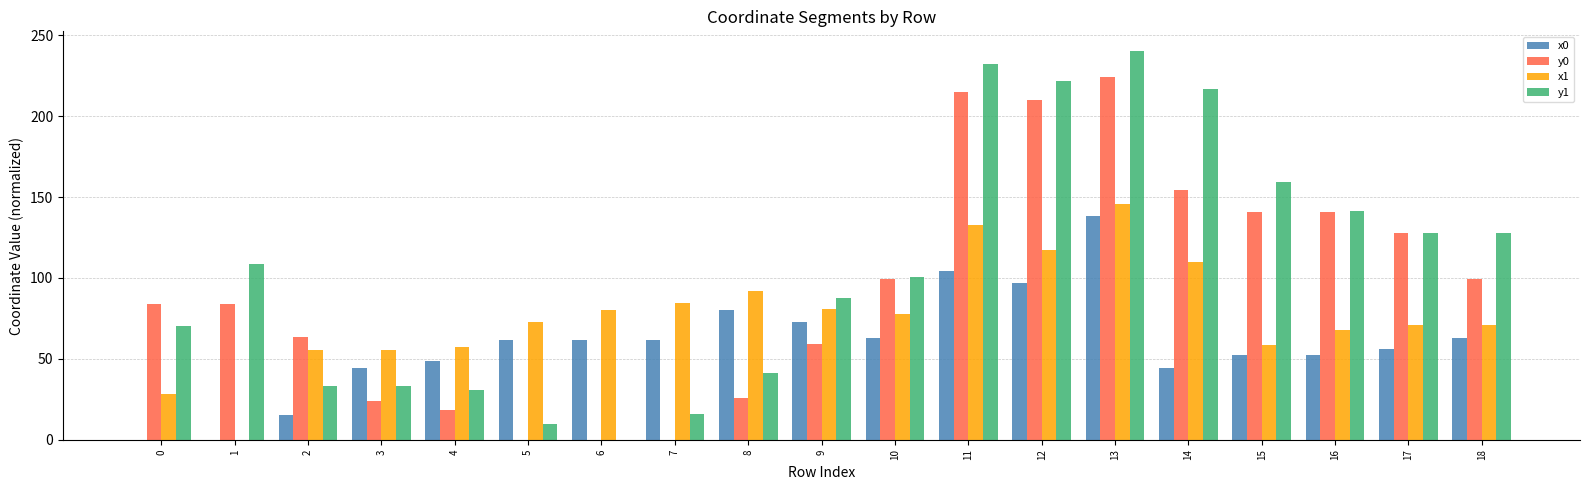

Which series has the largest total across all categories?

y1